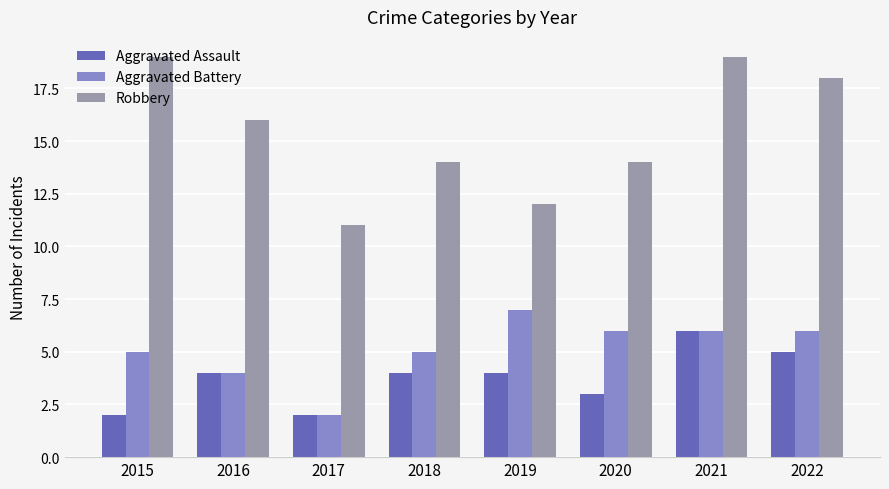

Reading right to left, extract all data points from this chart.

Aggravated Assault: 2022=5	2021=6	2020=3	2019=4	2018=4	2017=2	2016=4	2015=2
Aggravated Battery: 2022=6	2021=6	2020=6	2019=7	2018=5	2017=2	2016=4	2015=5
Robbery: 2022=18	2021=19	2020=14	2019=12	2018=14	2017=11	2016=16	2015=19